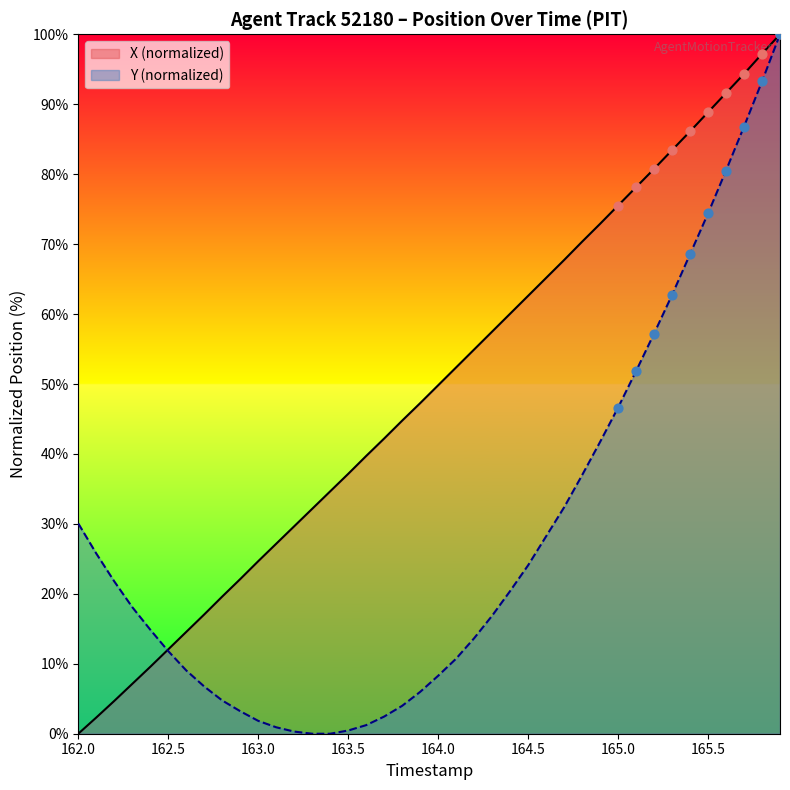

Which series has the largest total across all categories?

X (normalized)